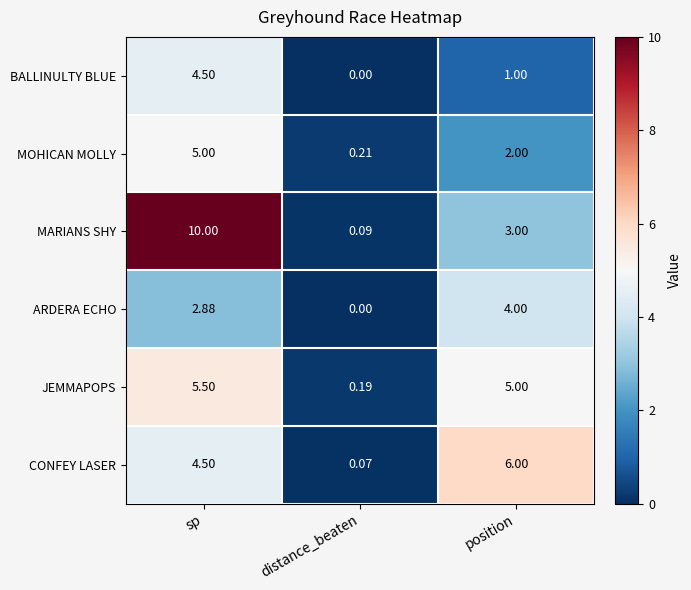

List the series in order of their peak value, highest first.

MARIANS SHY, CONFEY LASER, JEMMAPOPS, MOHICAN MOLLY, BALLINULTY BLUE, ARDERA ECHO